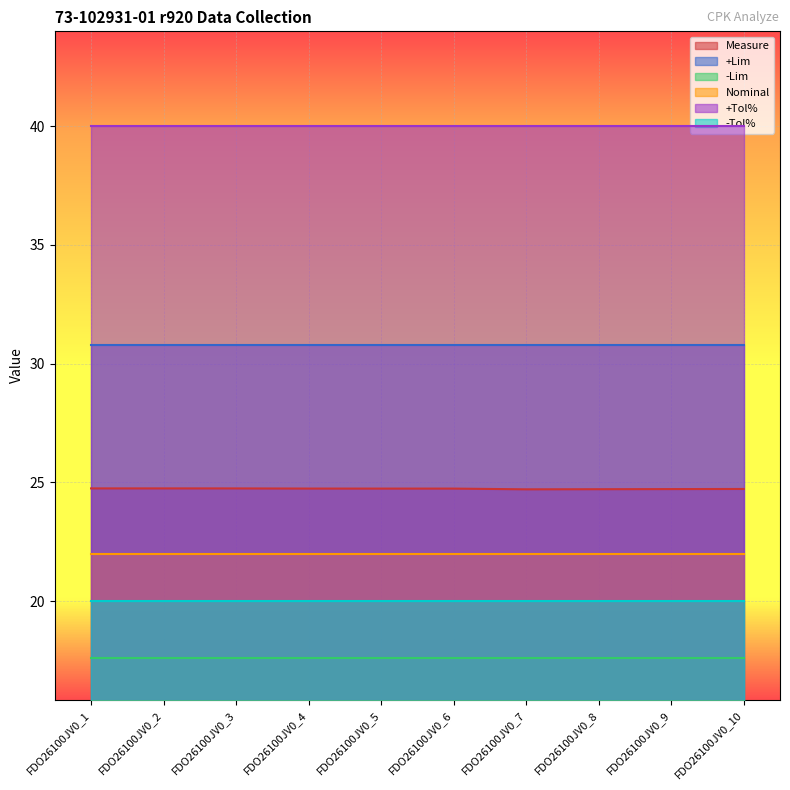

Read the Measure value at FDO26100JV0_10.

24.7